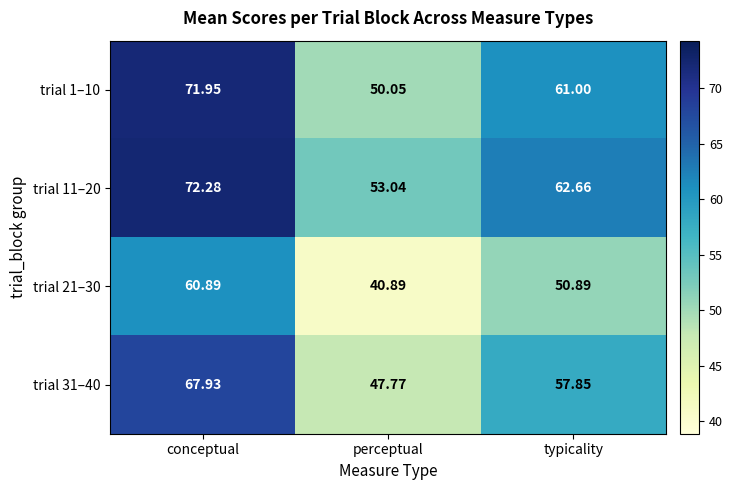

Is the value of trial 21–30 at typicality greater than the value of trial 31–40 at typicality?

No